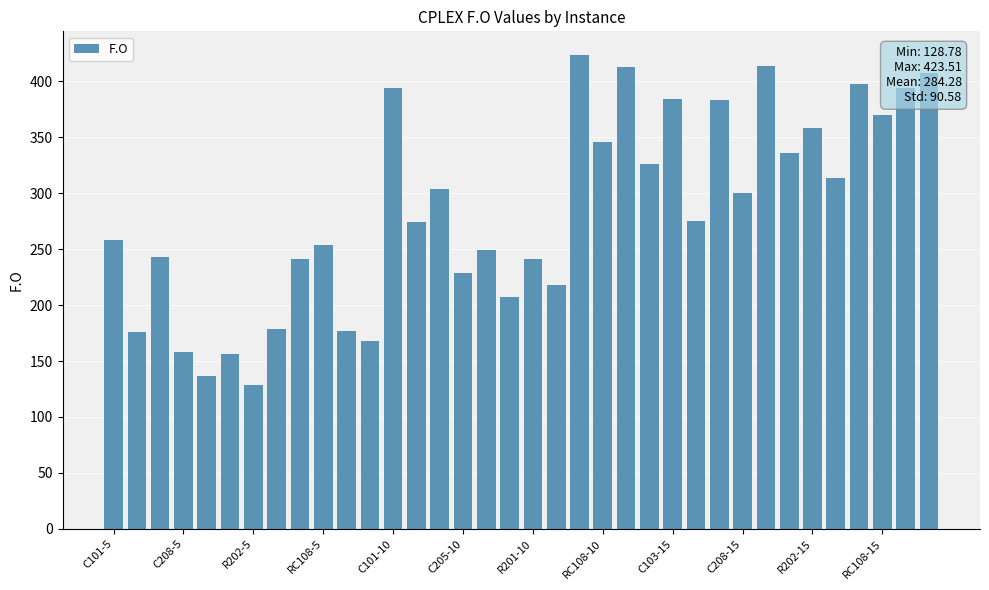

How many data points are less than 275?

18